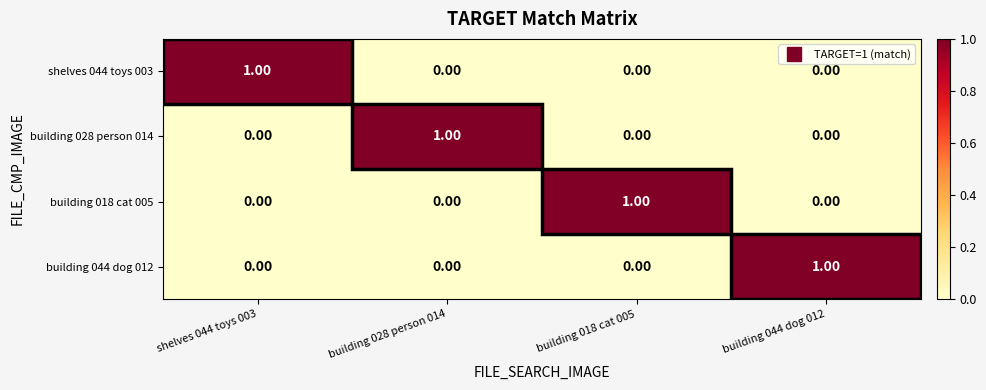

What is the spread (max minus min) of values at building 018 cat 005?

1